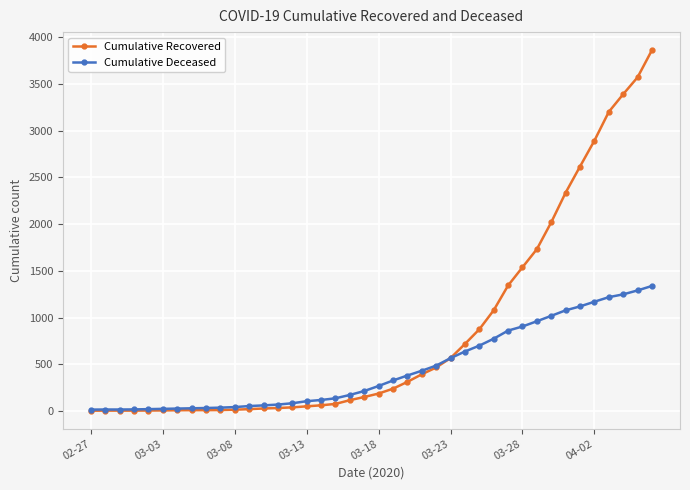

Rank the series by their maximum value, from highest to lowest.

Cumulative Recovered, Cumulative Deceased